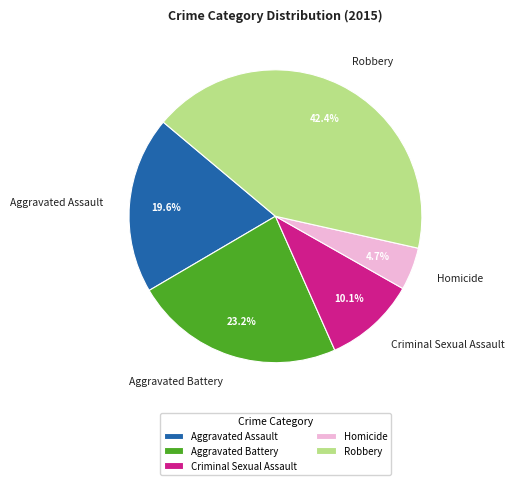

Is Aggravated Battery the majority of the pie?

No